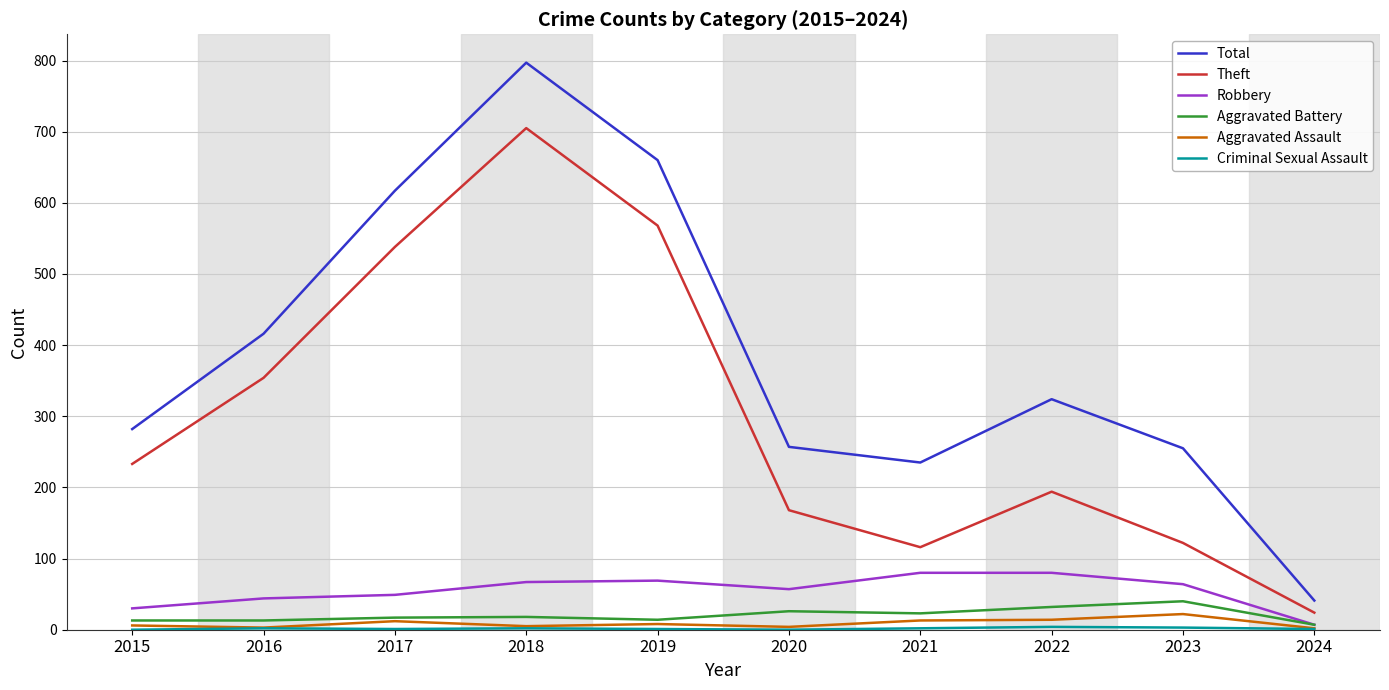

At which category is the sum across all series the highest?

2018